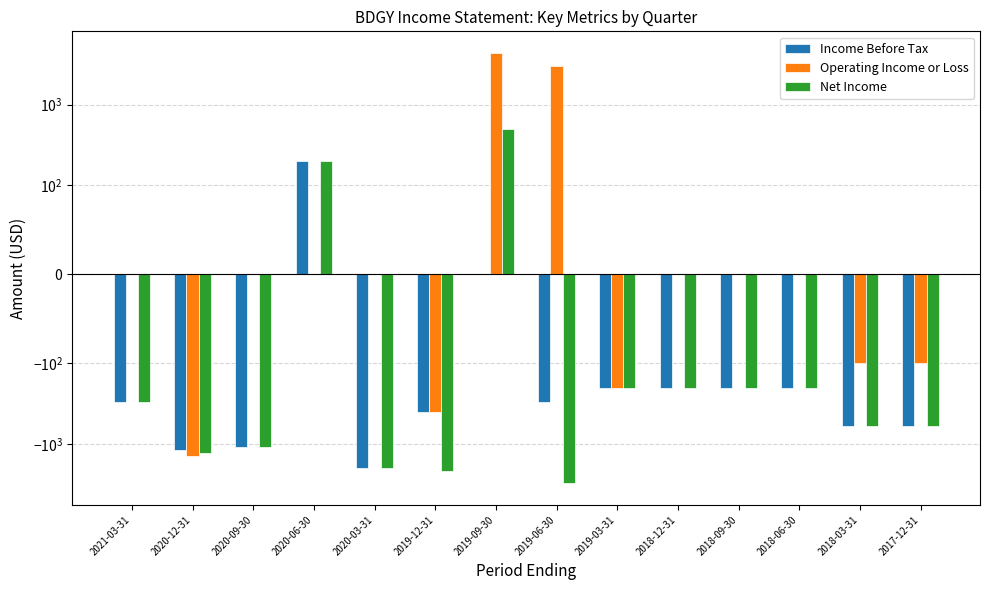

What is the label of the 4th bar from the left?

2020-06-30